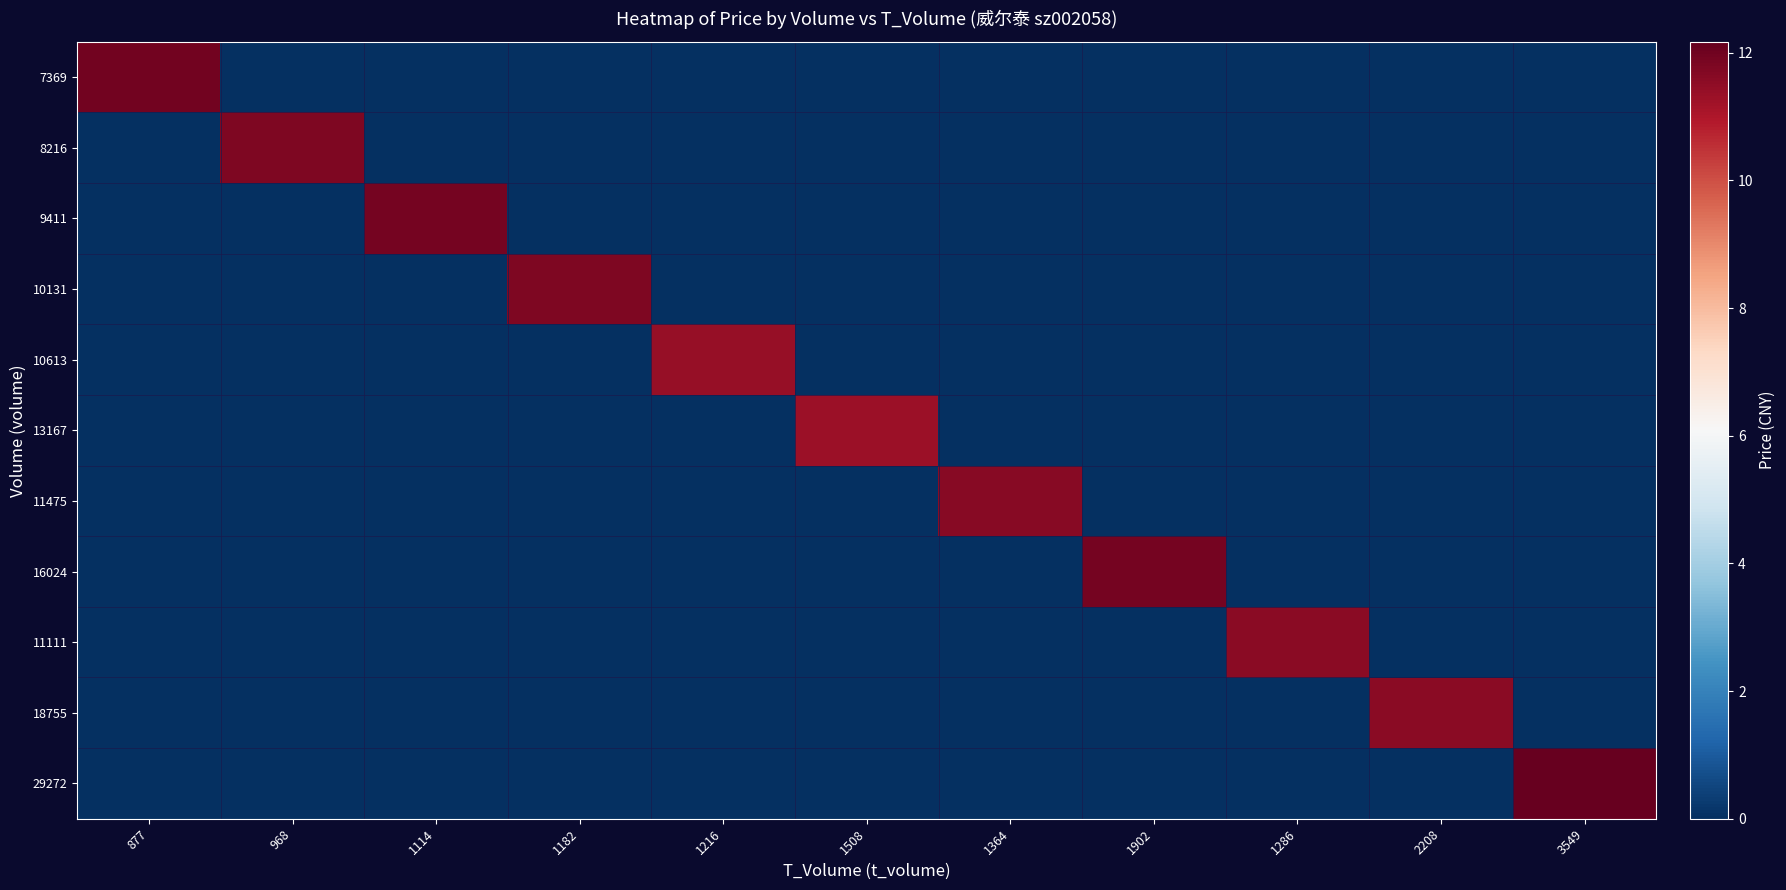

At 3549, list the series in order from smallest to largest.

7369, 8216, 9411, 10131, 10613, 13167, 11475, 16024, 11111, 18755, 29272